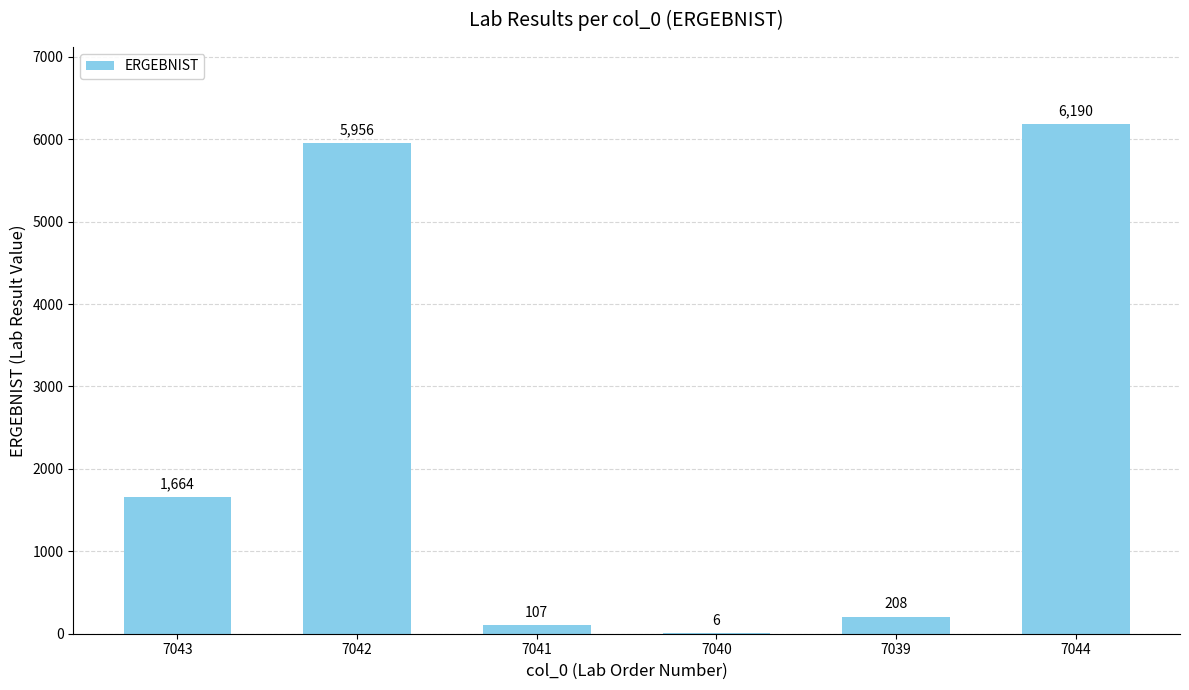

How many data points does each series have?

6